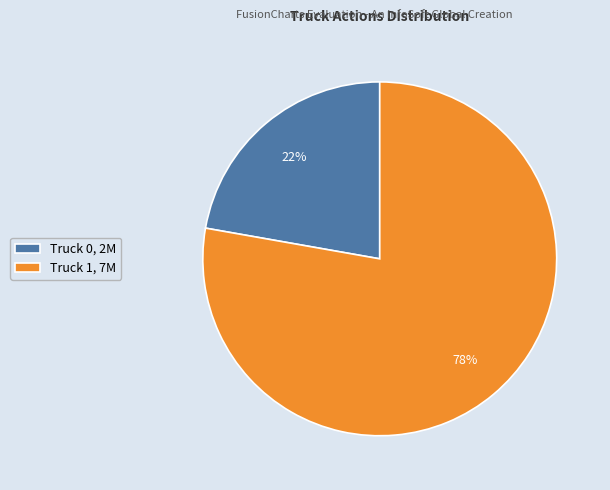

To the nearest percent, what is the difference between the Truck 1 and Truck 0 slice percentages?

56%